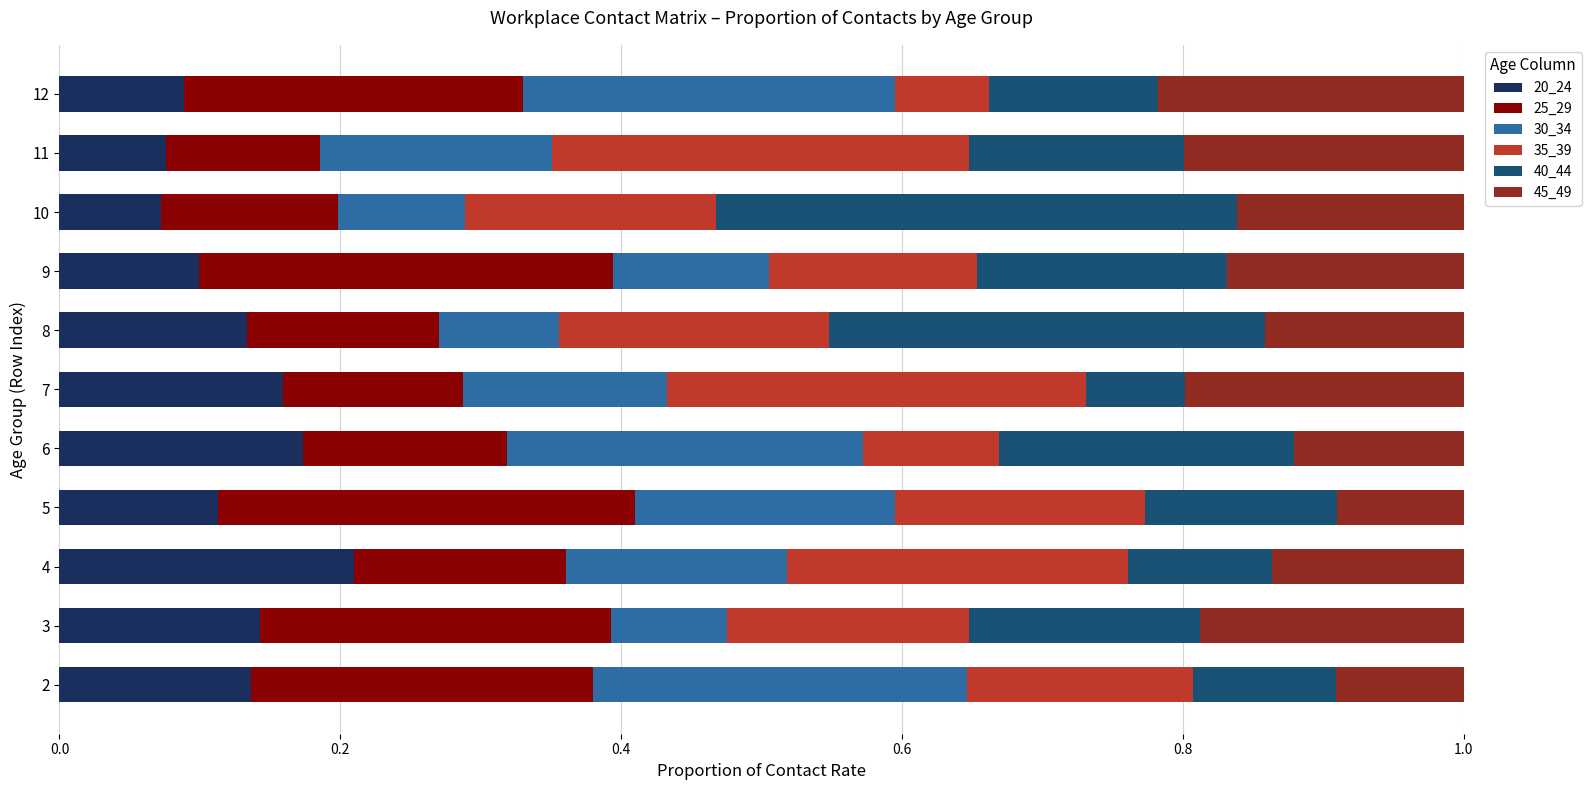

Which category has the highest value in the 20_24 series?

4